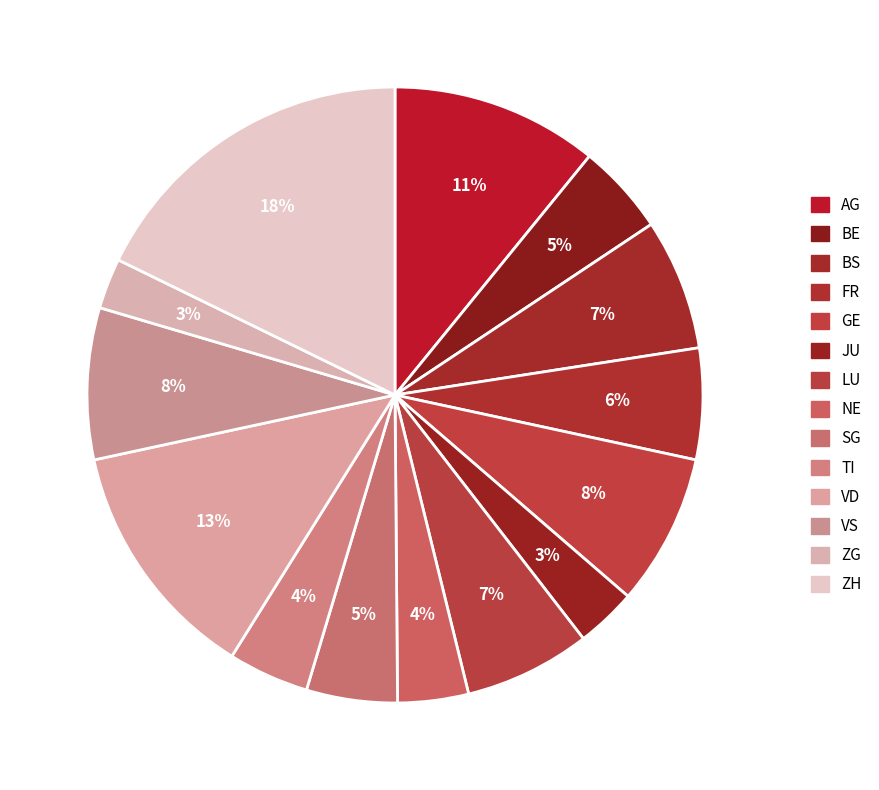

True or false: BS accounts for 7% of the total.

True